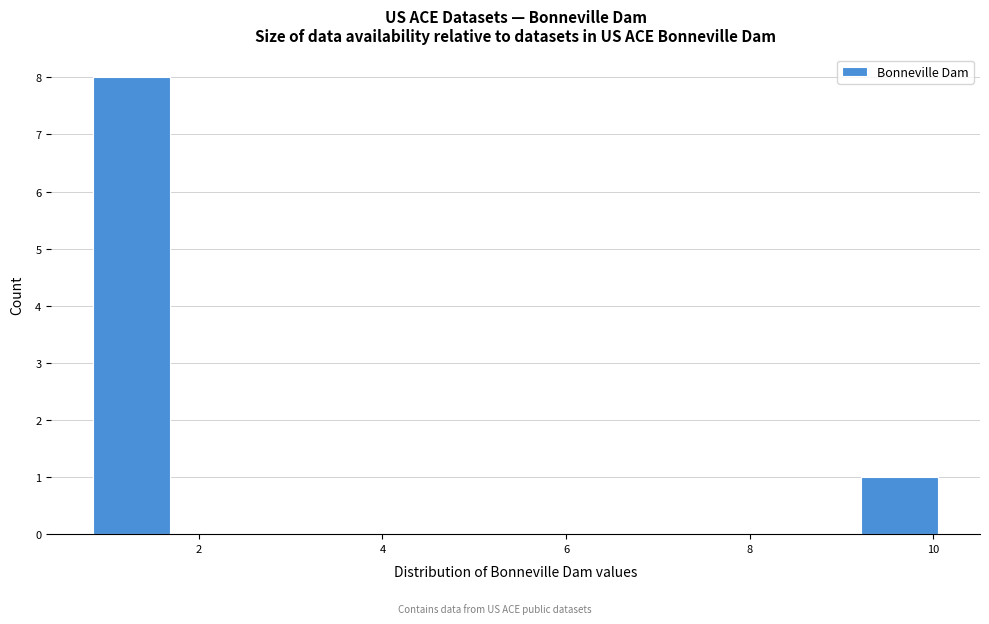

Over which range of the x-axis is the bar tallest?

0.8 to 1.6